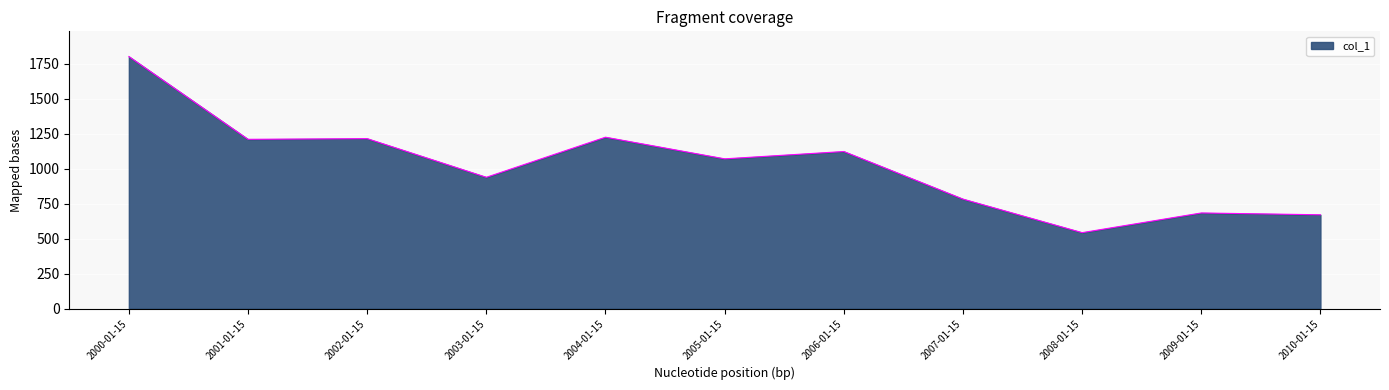

True or false: there are more than 1 points higher than both neighbors.

True